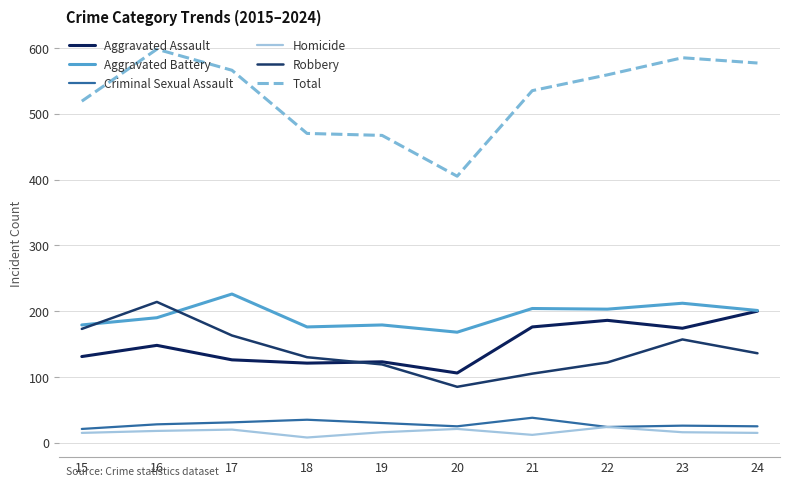

Rank the series by their maximum value, from highest to lowest.

Total, Aggravated Battery, Robbery, Aggravated Assault, Criminal Sexual Assault, Homicide